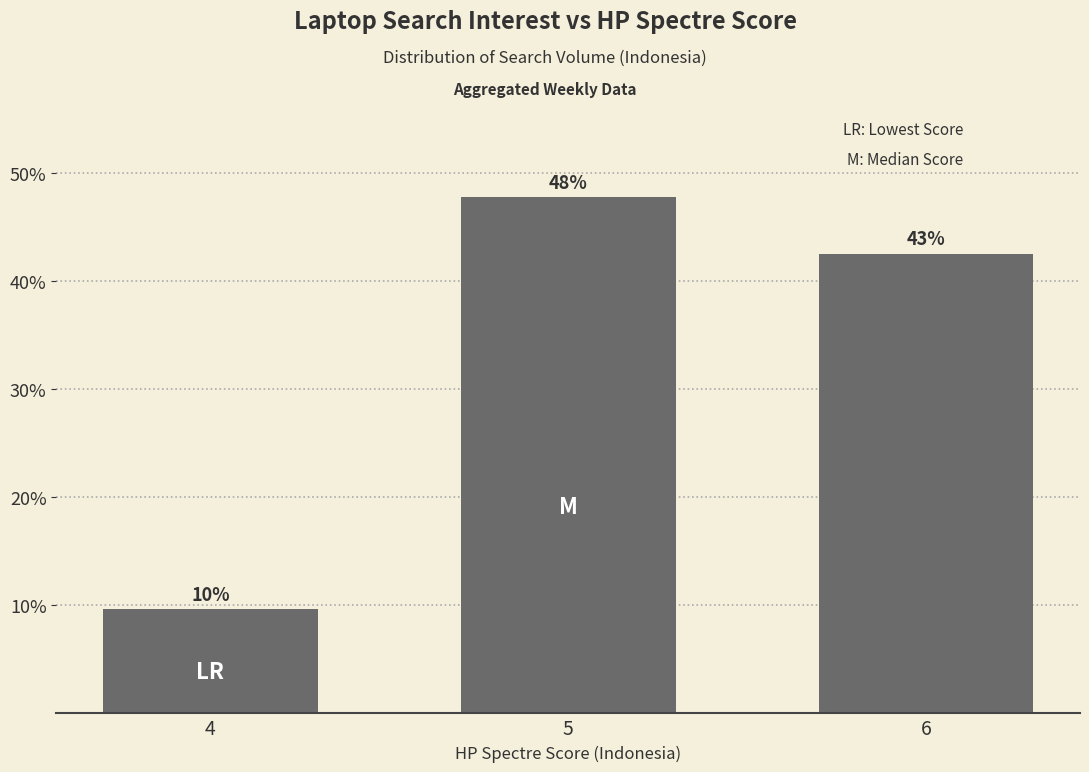

How many bars are there in total?

3